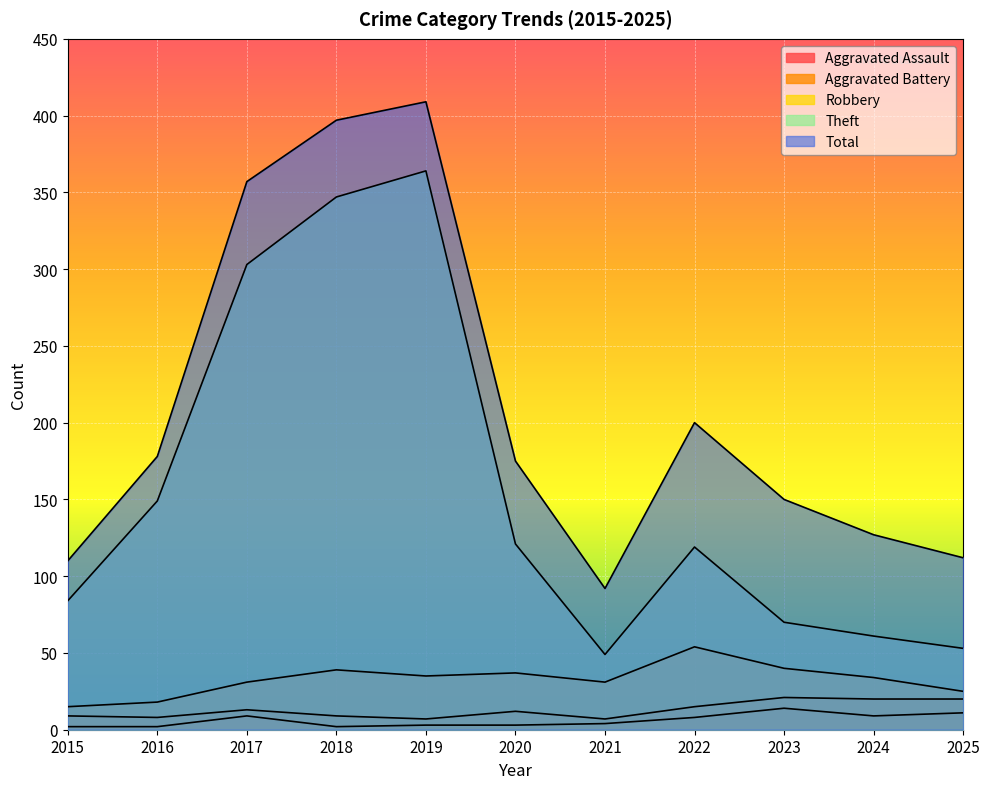

Is it true that Aggravated Battery equals 17 at 2020?

False